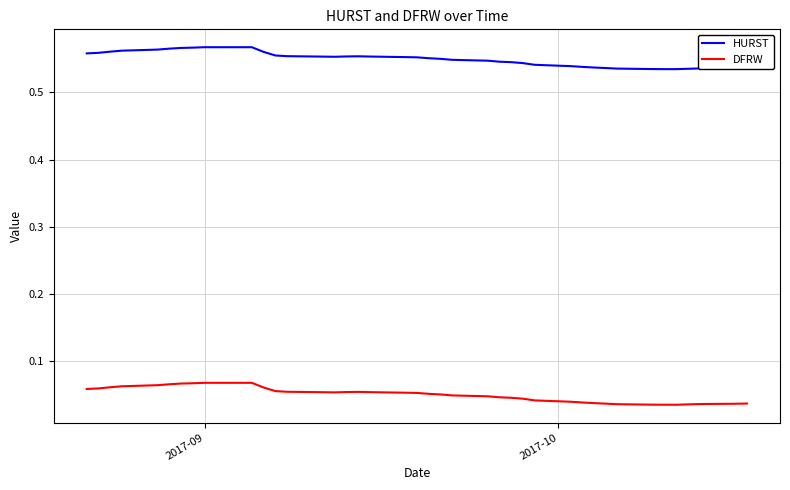

Rank the series by their maximum value, from highest to lowest.

HURST, DFRW